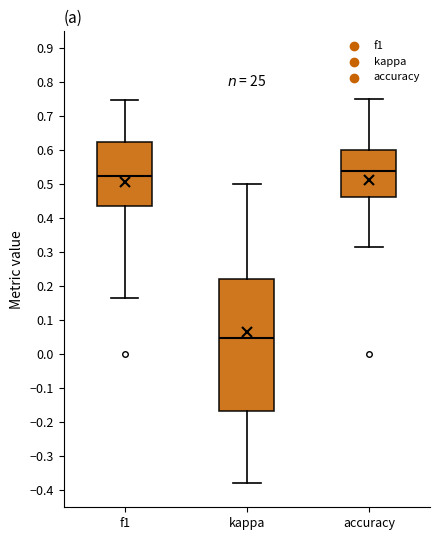

Which box is the tallest, from its lower edge to its upper edge?

kappa